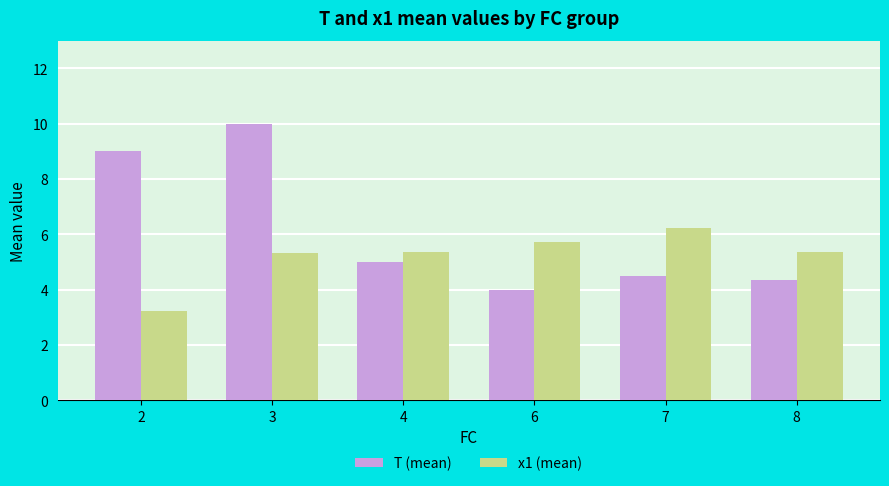

What is the minimum value shown in the chart?

3.2